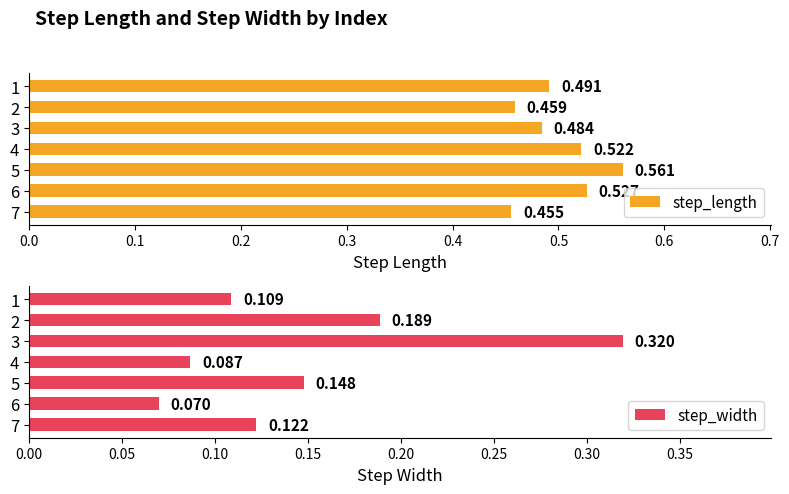

Rank the series by their average value, from lowest to highest.

step_width, step_length